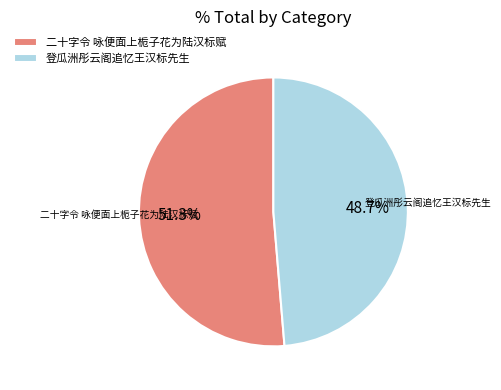

The 二十字令 咏便面上栀子花为陆汉标赋 slice represents 51% of the pie. True or false?

True